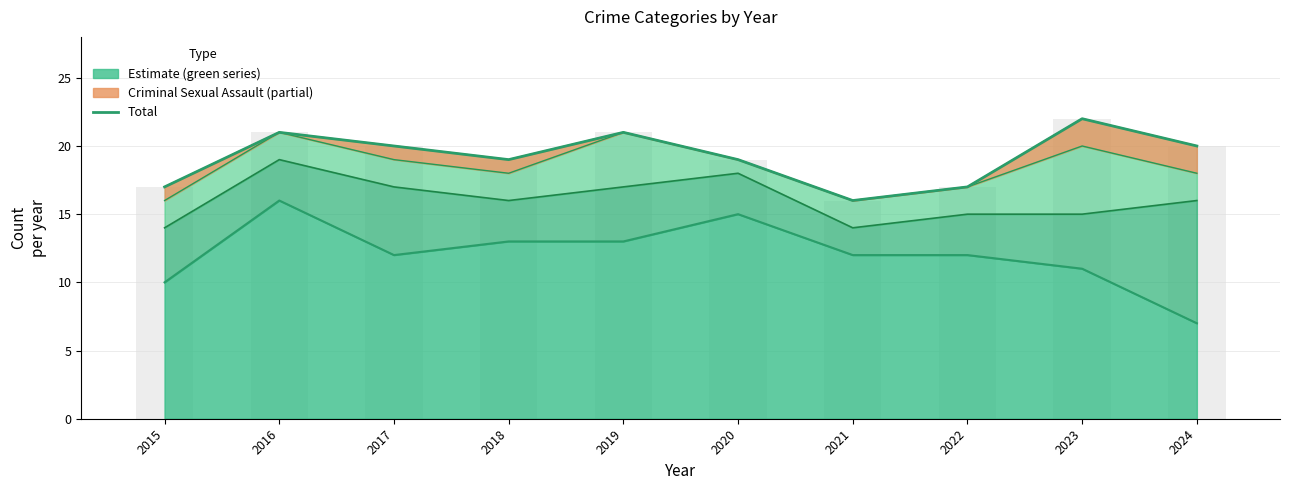

Is it true that the value at 2018 is 19?

True